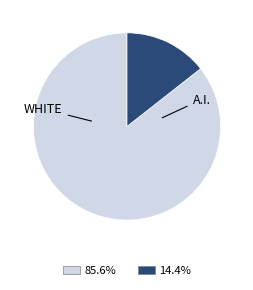

Is there a majority slice in this chart?

Yes